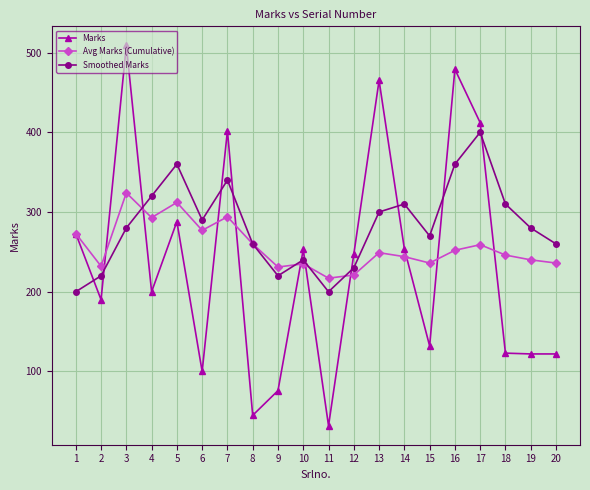

What is the spread (max minus min) of values at 19?

158